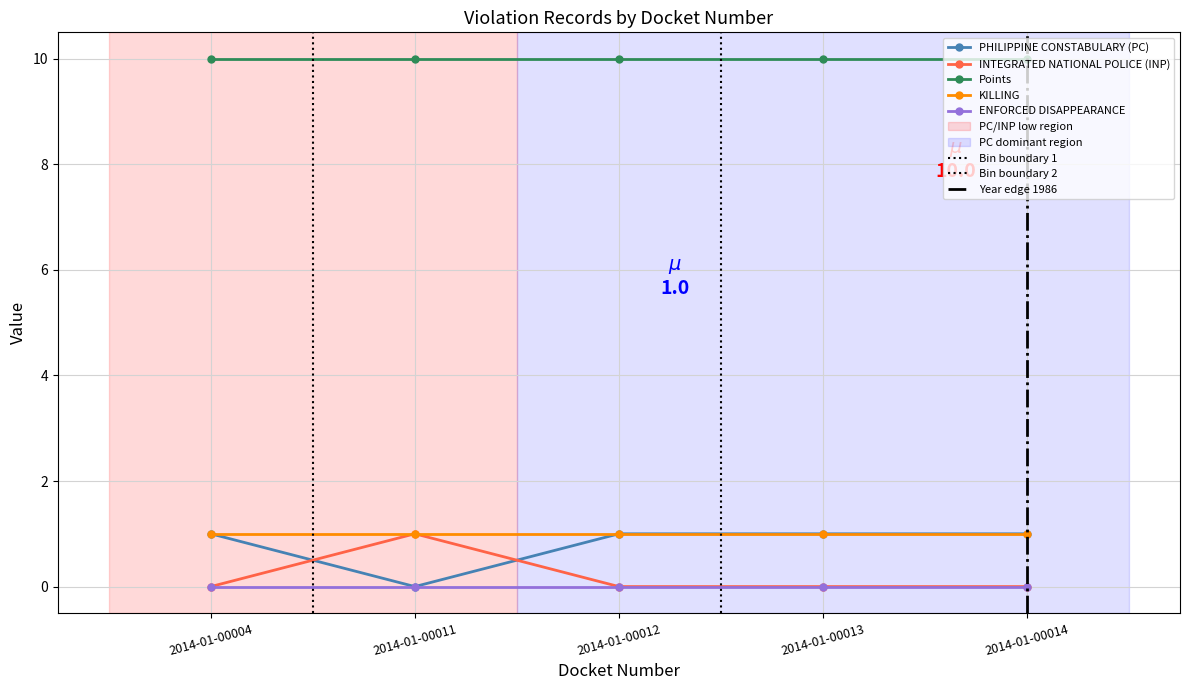

Is the value of INTEGRATED NATIONAL POLICE (INP) at 2014-01-00004 greater than the value of KILLING at 2014-01-00014?

No